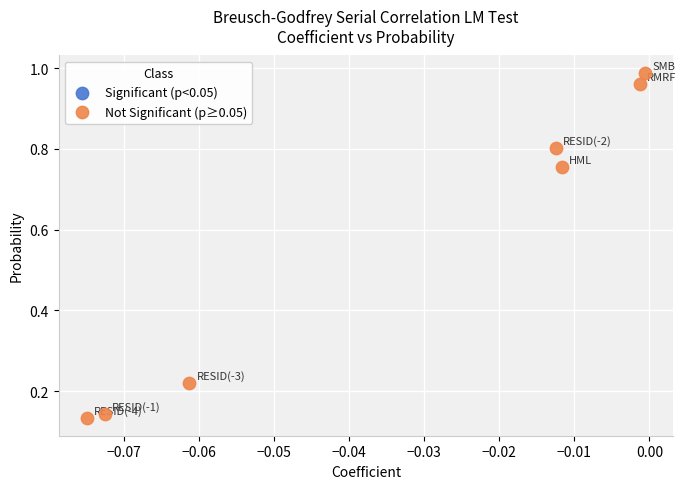

What is the range of Y values (max minus min)?

0.9